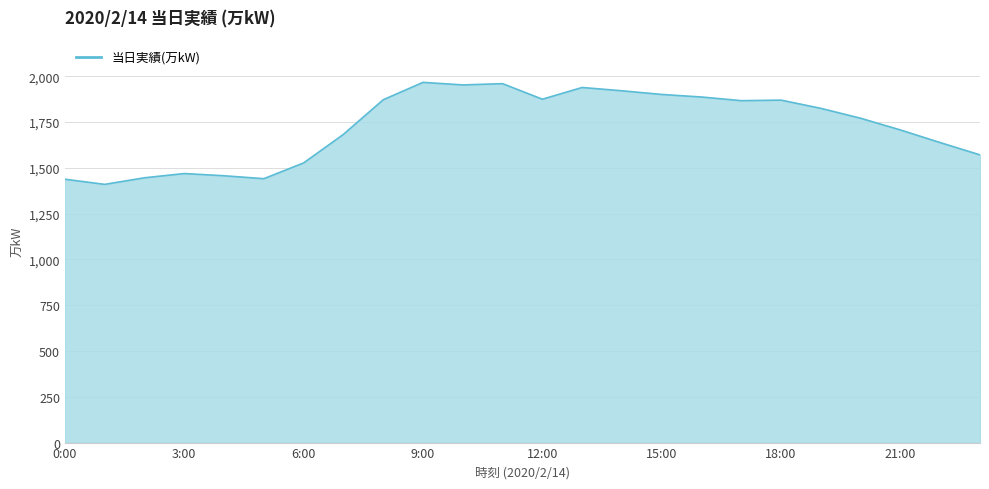

What is the difference between the maximum and minimum values?

557